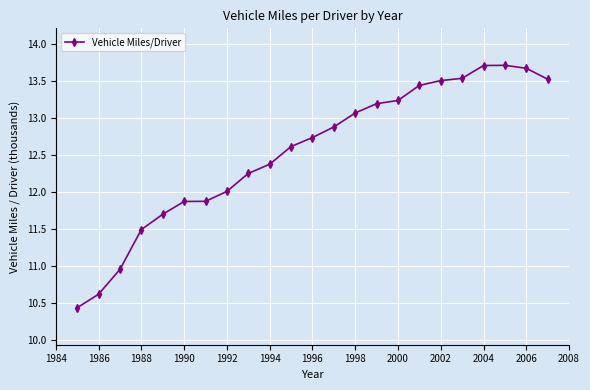

What is the difference between the maximum and minimum values?

3.3